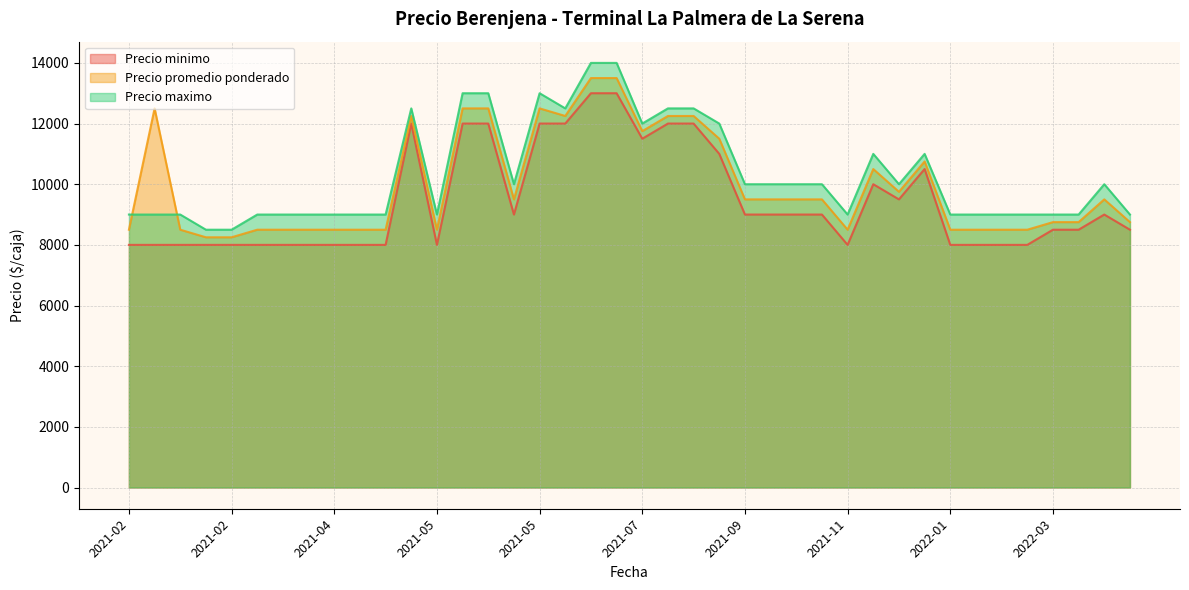

What is the greatest value displayed?

14000